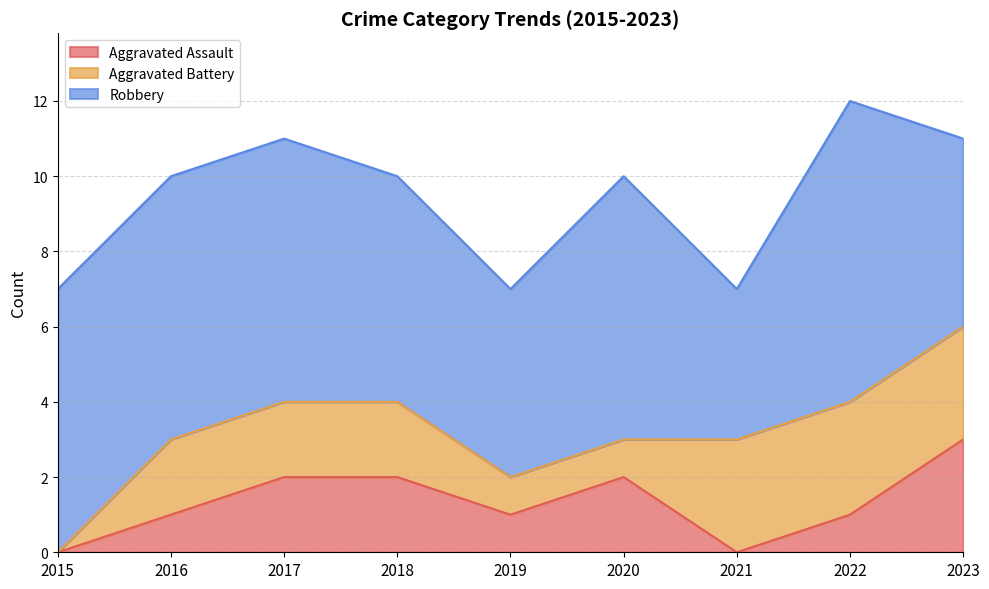

Which series has the largest range (max minus min)?

Robbery